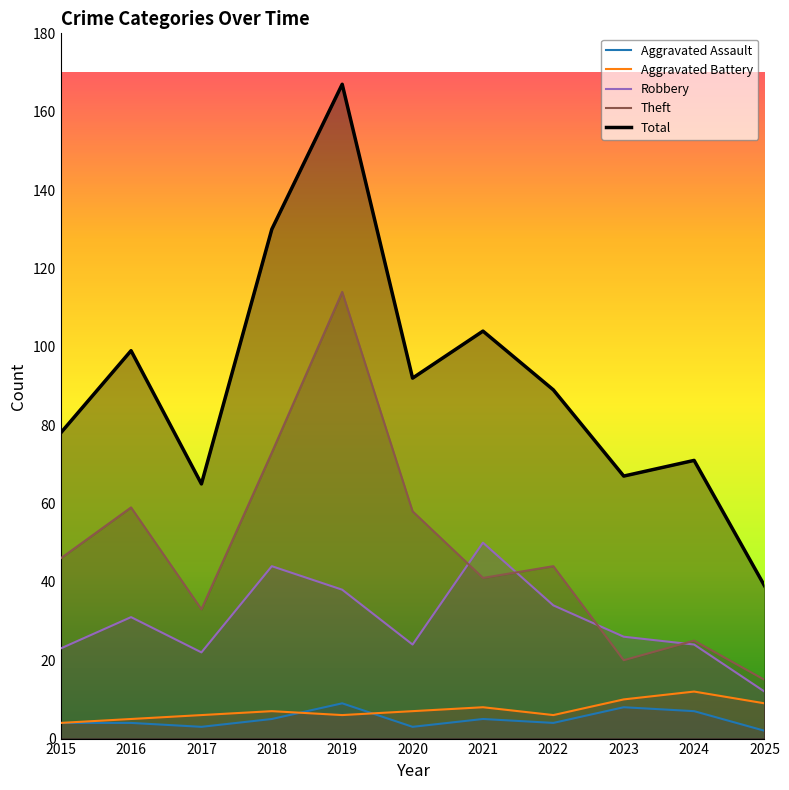

What is the value of the Total point at the 7th from the left?

104